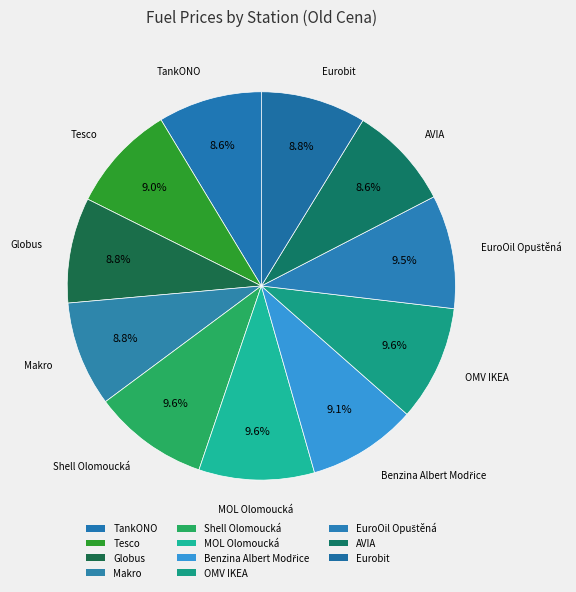

Approximately how many times larger is the value at Makro compared to TankONO?

1.0